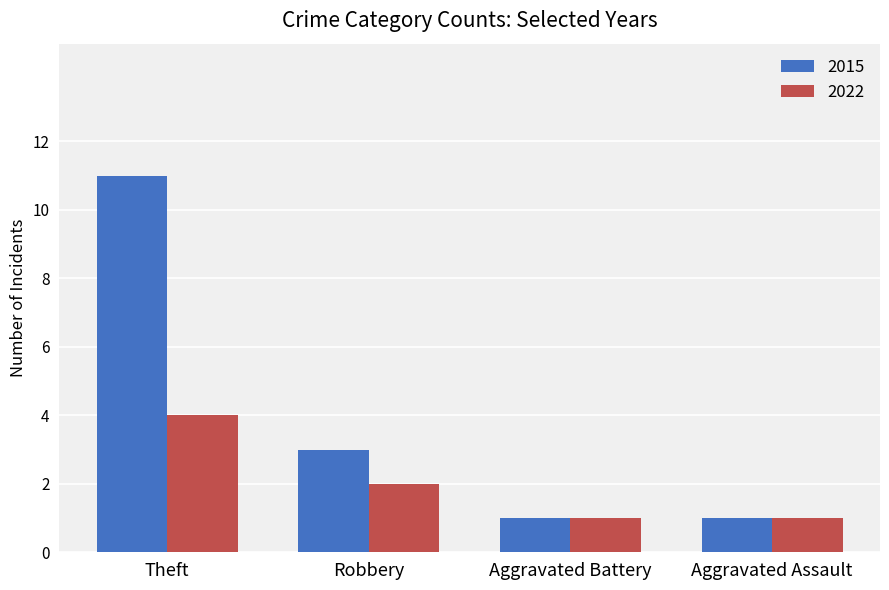

What is the average value of the 2015 series?

4